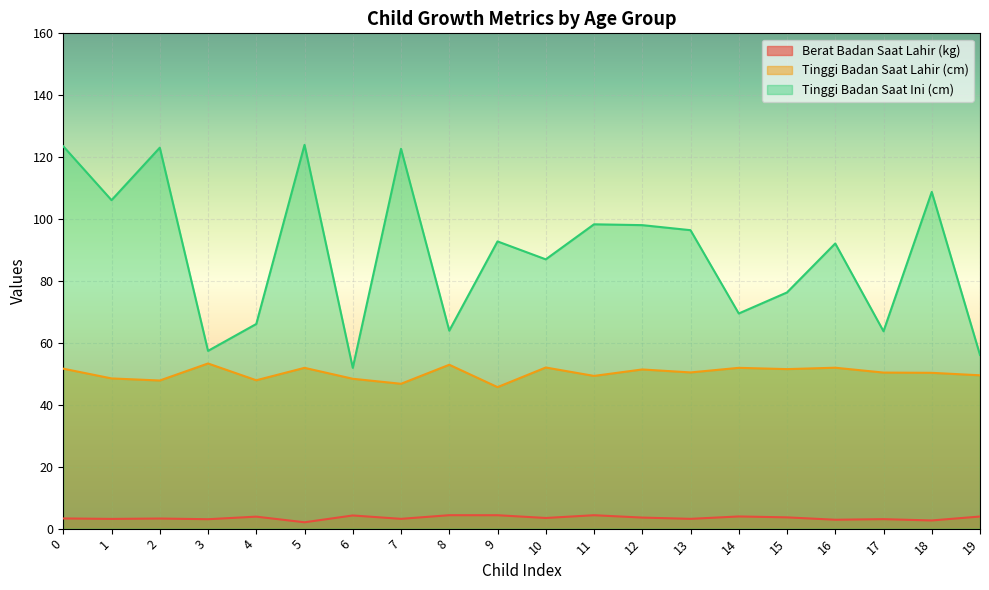

Rank the series by their maximum value, from highest to lowest.

Tinggi Badan Saat Ini (cm), Tinggi Badan Saat Lahir (cm), Berat Badan Saat Lahir (kg)